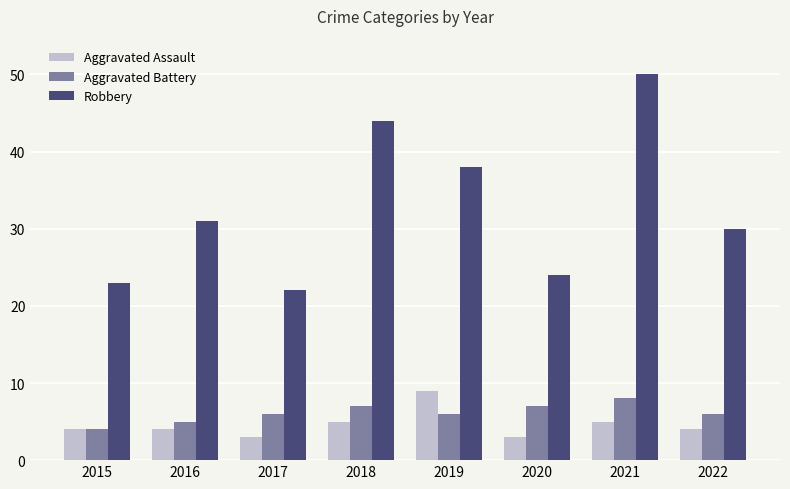

Is it true that Aggravated Battery equals 2 at 2015?

False